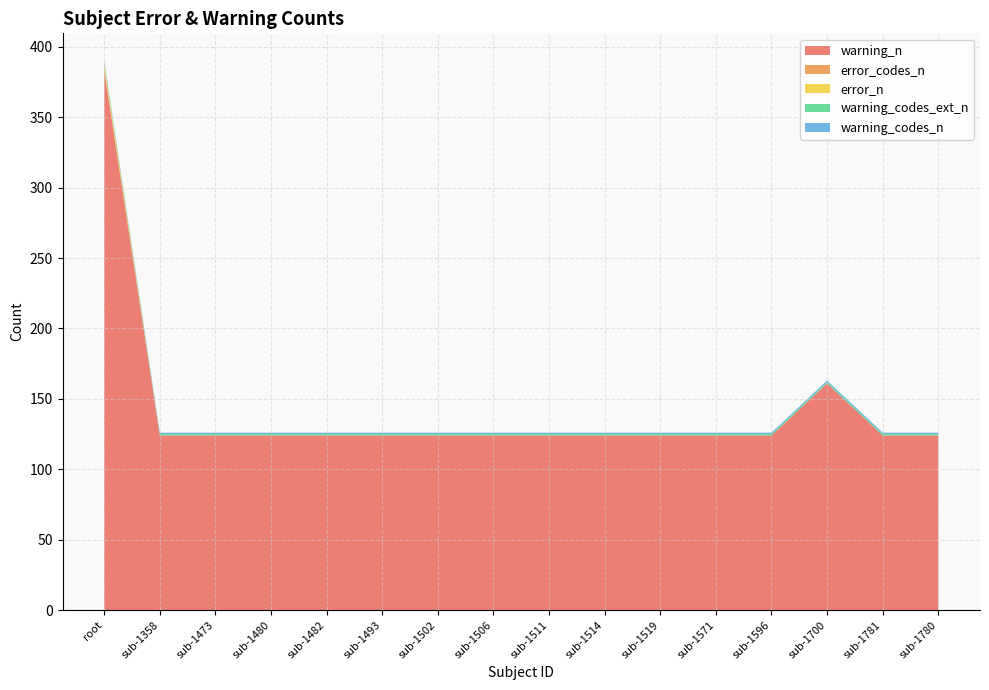

Reading right to left, extract all data points from this chart.

warning_n: 124	124	161	124	124	124	124	124	124	124	124	124	124	124	124	383
error_codes_n: 0	0	0	0	0	0	0	0	0	0	0	0	0	0	0	1
error_n: 0	0	0	0	0	0	0	0	0	0	0	0	0	0	0	4
warning_codes_ext_n: 1	1	1	1	1	1	1	1	1	1	1	1	1	1	1	1
warning_codes_n: 1	1	1	1	1	1	1	1	1	1	1	1	1	1	1	1